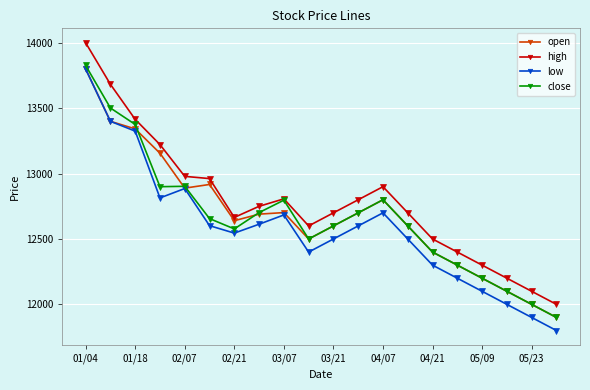

What is the difference between the maximum and minimum values in the close series?

1927